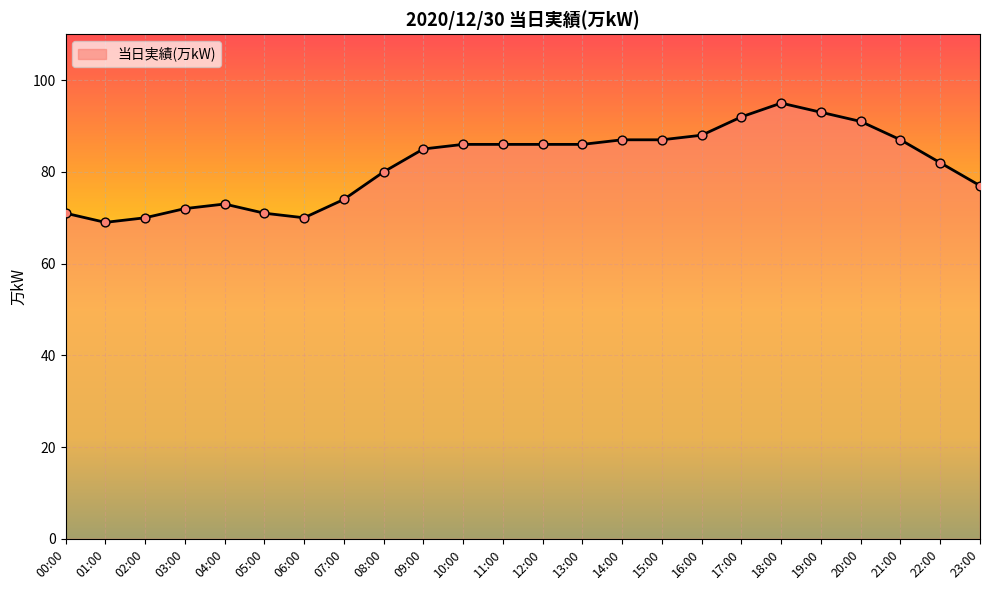

What is the change in value from 18:00 to 23:00?

-18